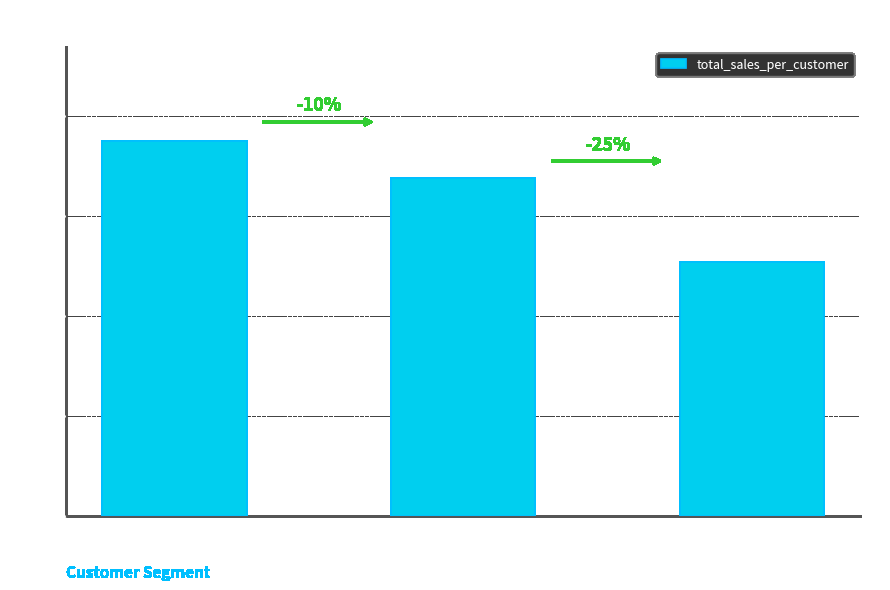

How many values are below 676211?

1